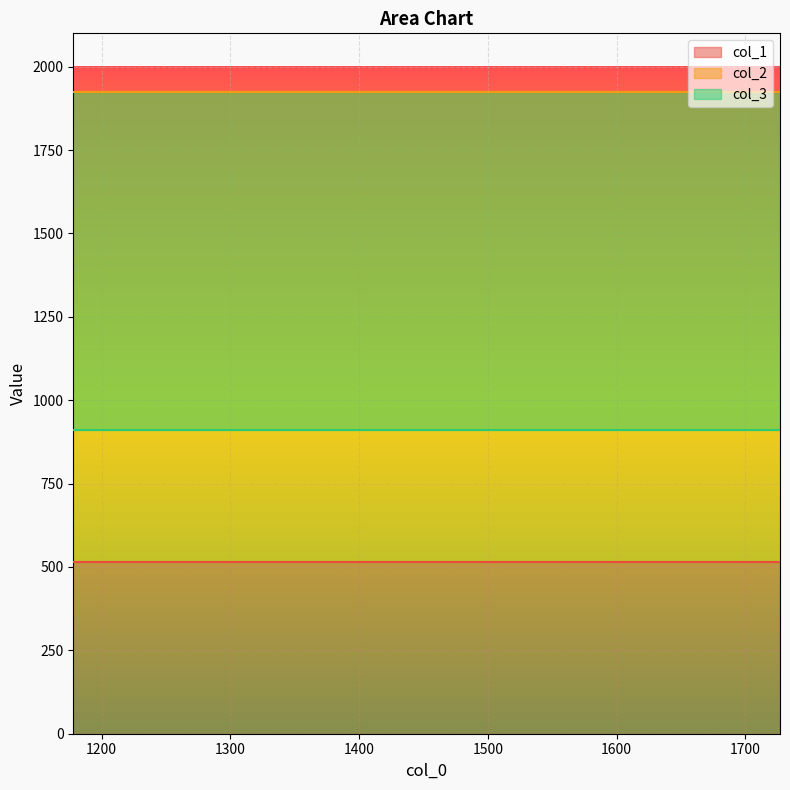

Rank the series by their average value, from lowest to highest.

col_1, col_3, col_2